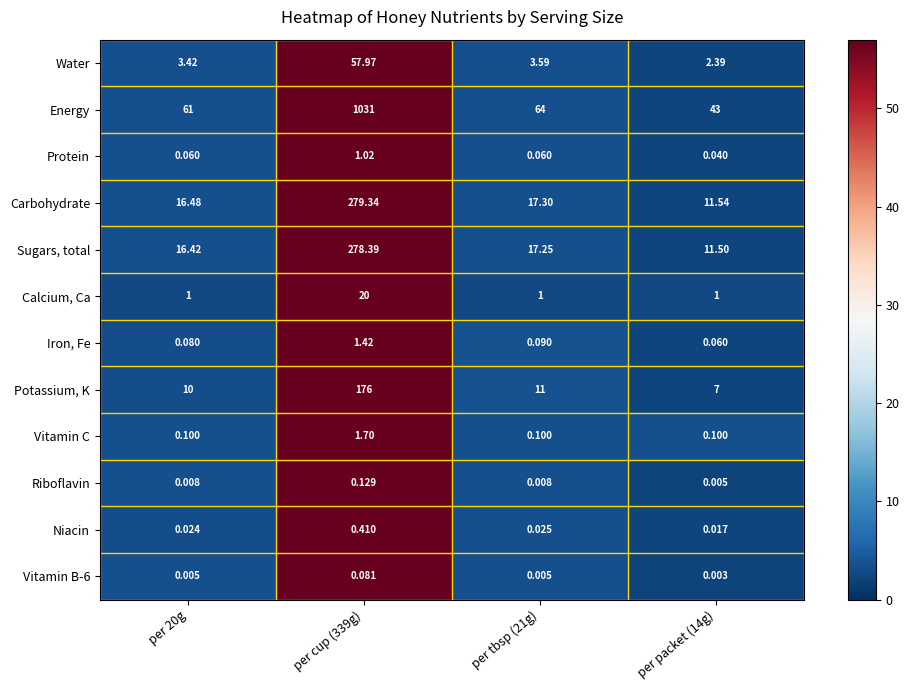

Rank the series at per 20g from highest to lowest value.

Energy, Carbohydrate, Sugars, total, Potassium, K, Water, Calcium, Ca, Vitamin C, Iron, Fe, Protein, Niacin, Riboflavin, Vitamin B-6